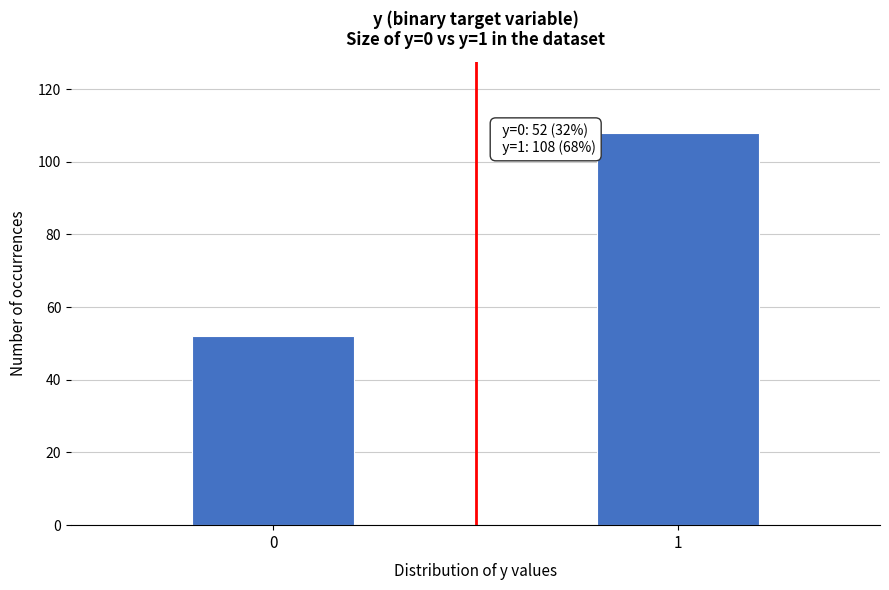

Reading left to right, list all the values displayed in this chart.

0=52	1=108